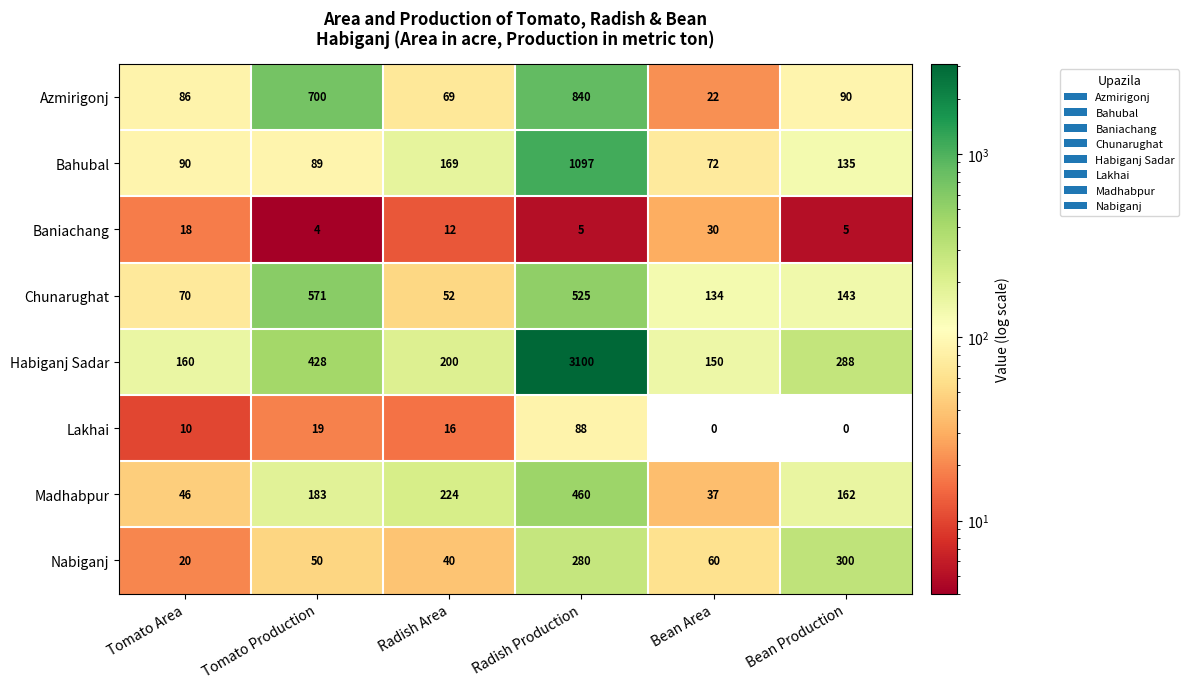

Which series changed the most between Tomato Area and Tomato Production?

Azmirigonj